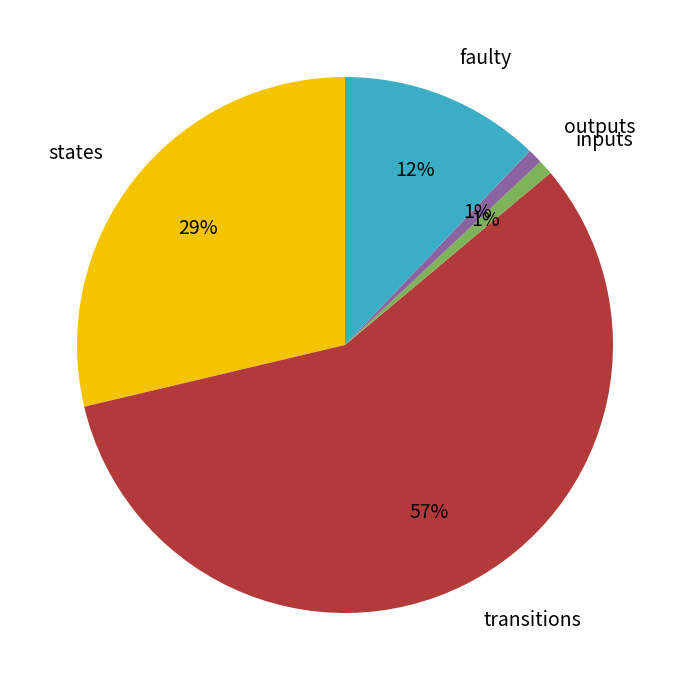

Which slice is the largest?

transitions